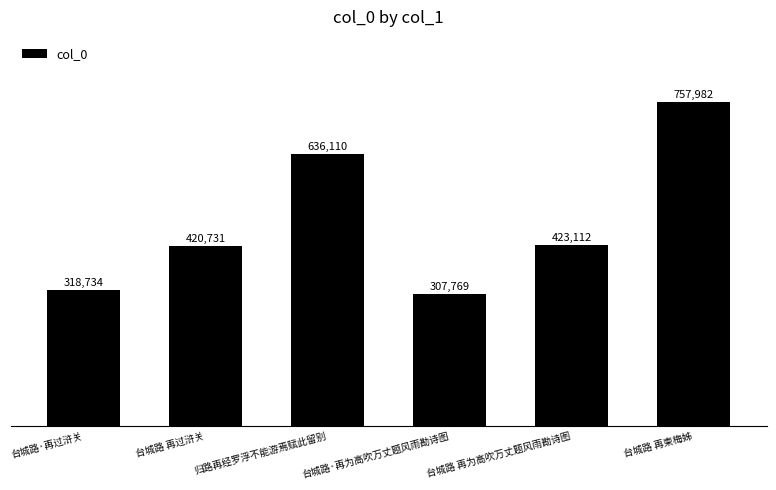

Reading left to right, transcribe all the data shown in this chart.

台城路·再过浒关=318734	台城路 再过浒关=420731	归路再经罗浮不能游焉赋此留别=636110	台城路·再为高吹万丈题风雨勘诗图=307769	台城路 再为高吹万丈题风雨勘诗图=423112	台城路 再柬梅姊=757982